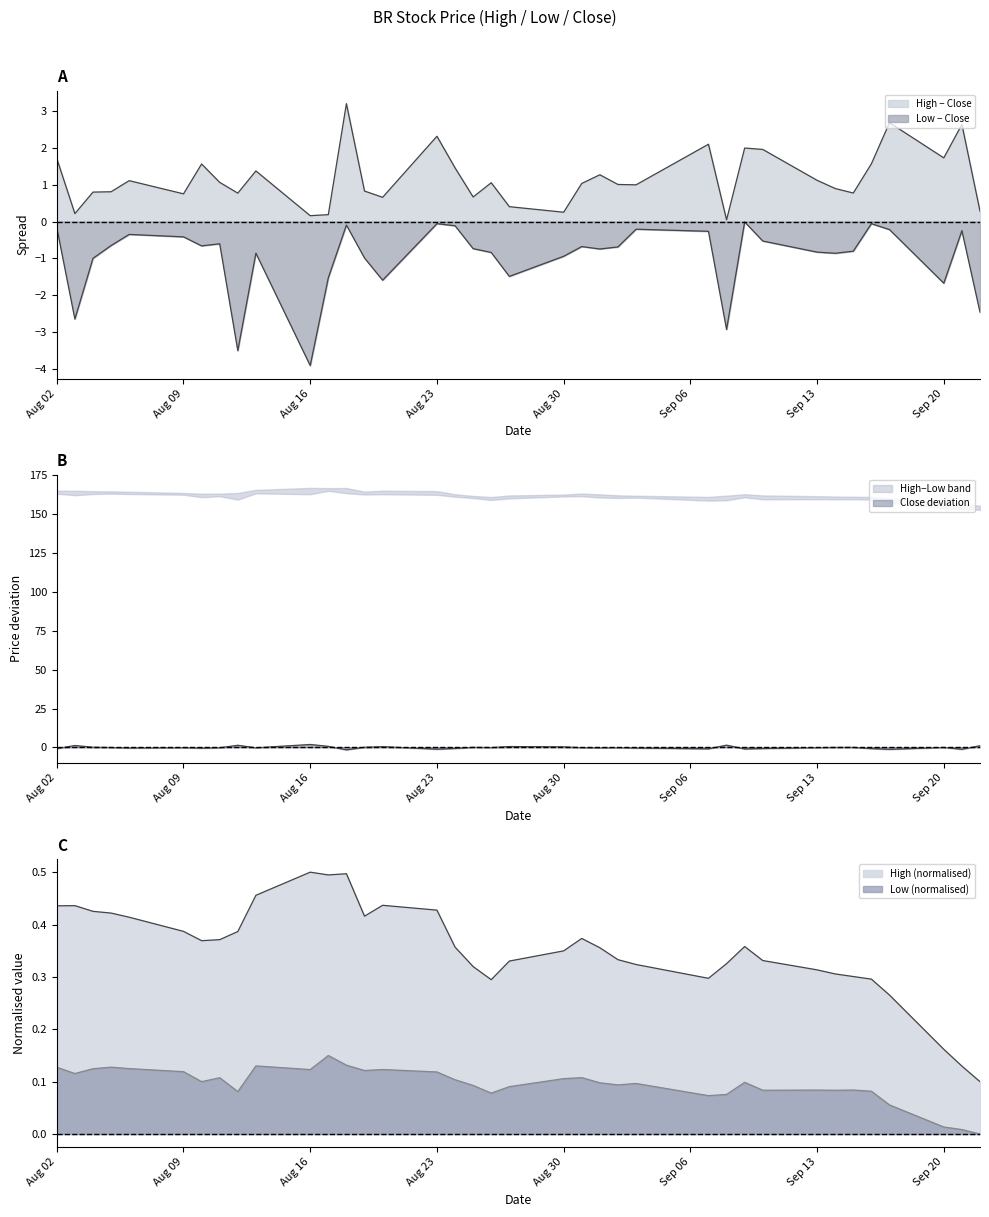

How many data points in Low are above 0?

36